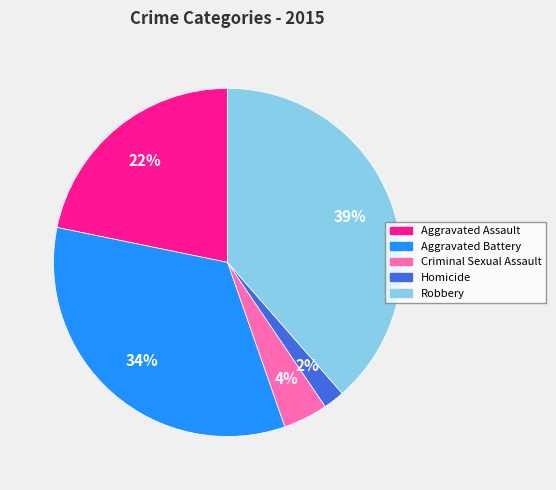

Between Aggravated Battery and Homicide, which is larger?

Aggravated Battery